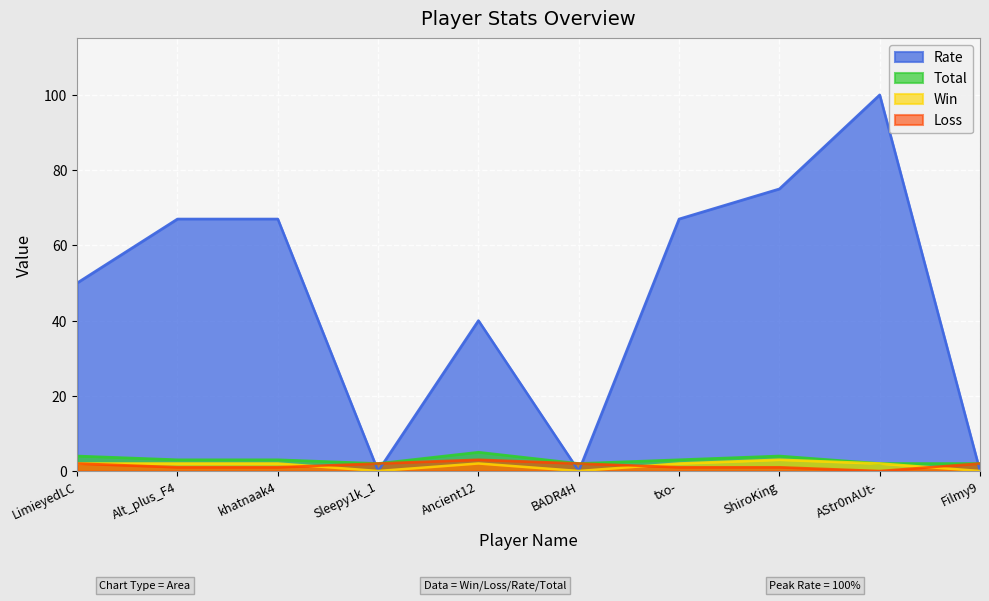

Which has a higher value, LimieyedLC or Sleepy1k_1?

LimieyedLC